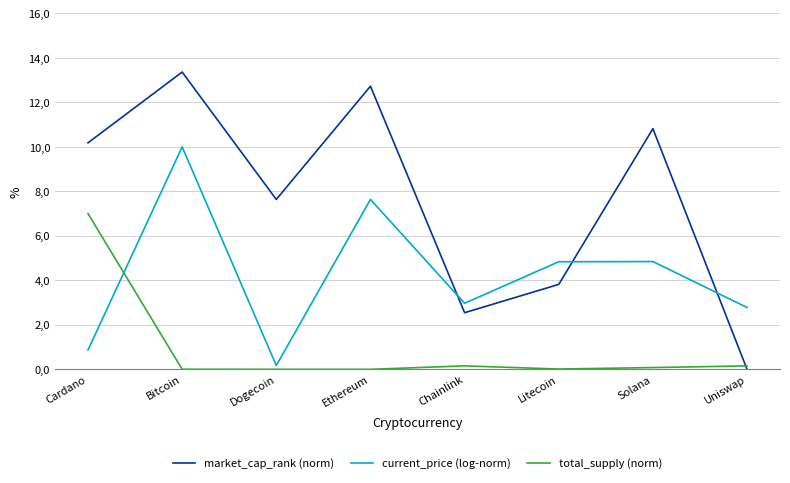

Does the chart display data point markers on the line(s)?

No